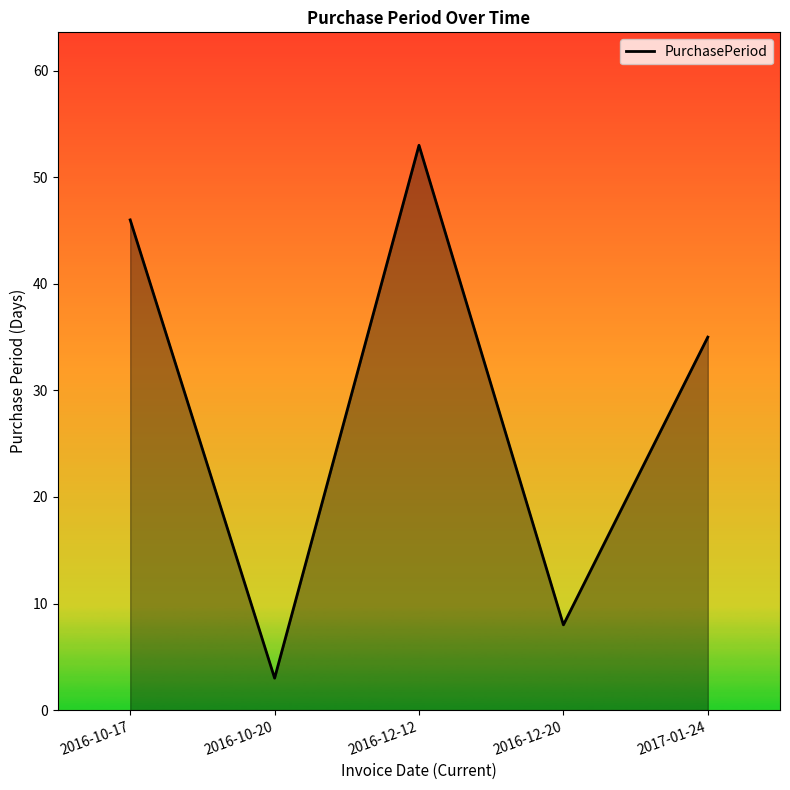

How many values are between 8 and 46?

3